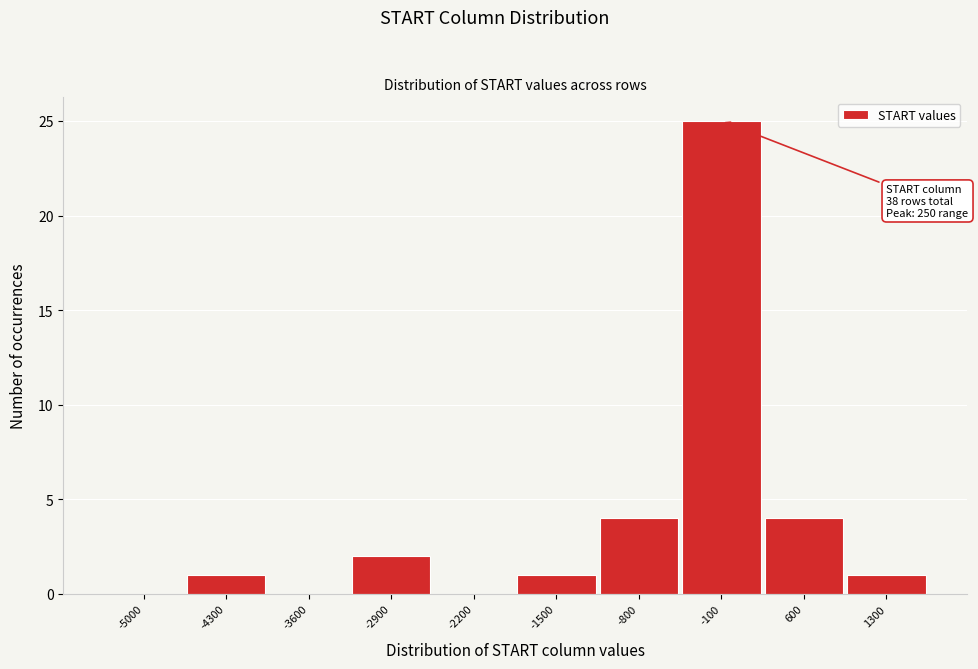

Reading left to right, extract all data points from this chart.

-5000=0	-4300=1	-3600=0	-2900=2	-2200=0	-1500=1	-800=4	-100=25	600=4	1300=1